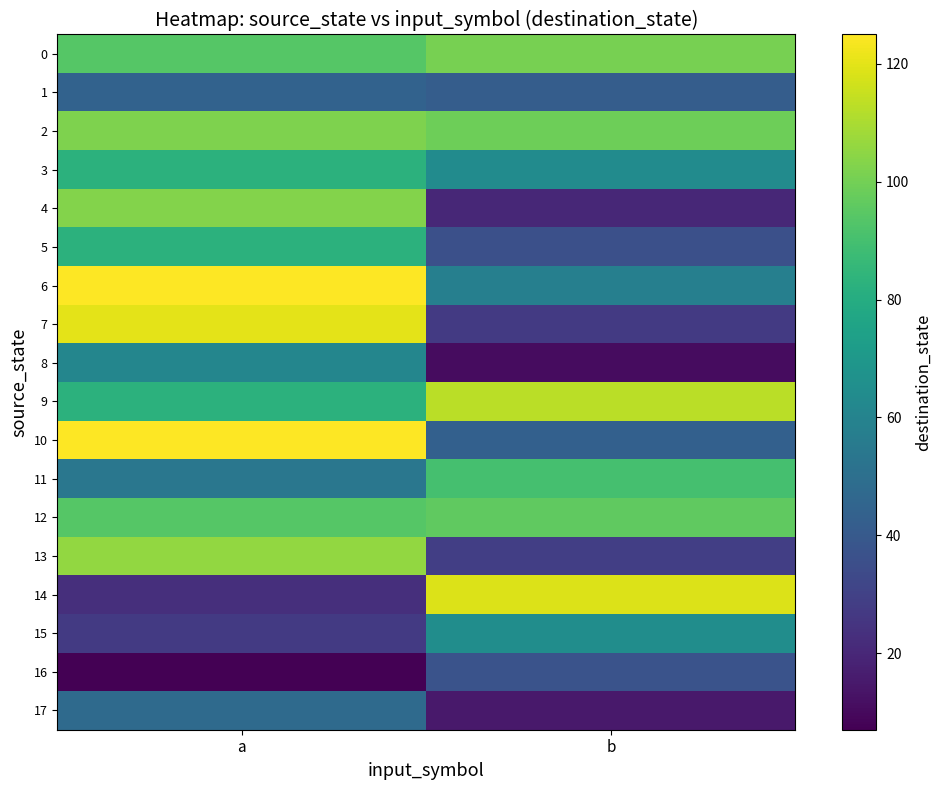

Between b and a, which is larger?

b